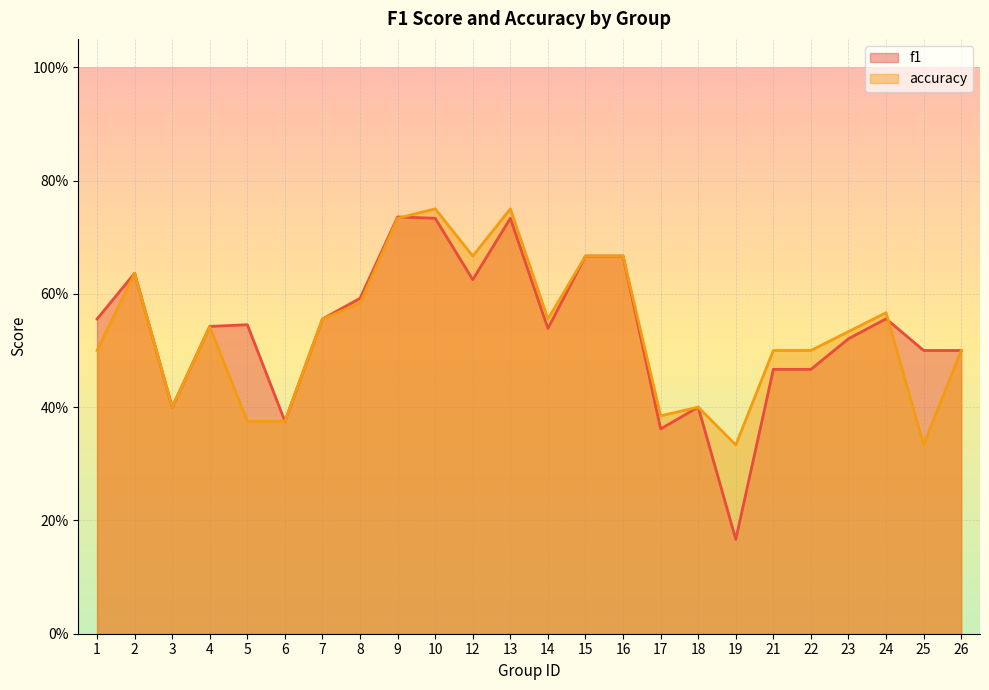

List the series in order of their overall mean, highest first.

f1, accuracy